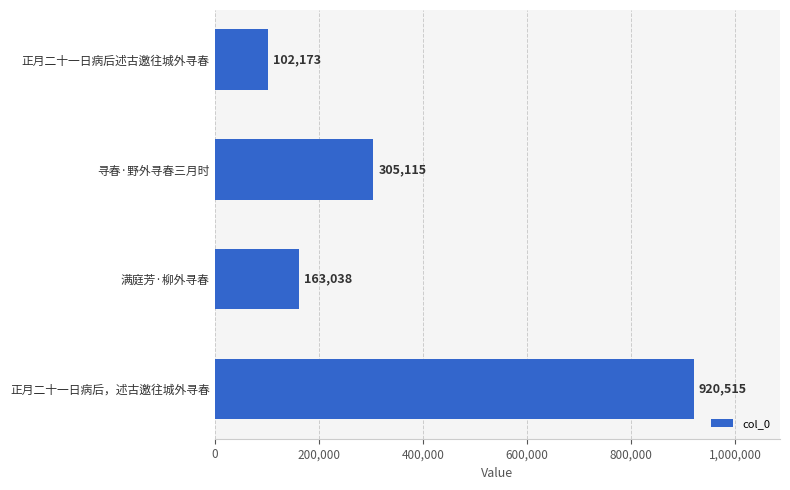

Reading bottom to top, extract all data points from this chart.

正月二十一日病后，述古邀往城外寻春=920515	满庭芳·柳外寻春=163038	寻春·野外寻春三月时=305115	正月二十一日病后述古邀往城外寻春=102173